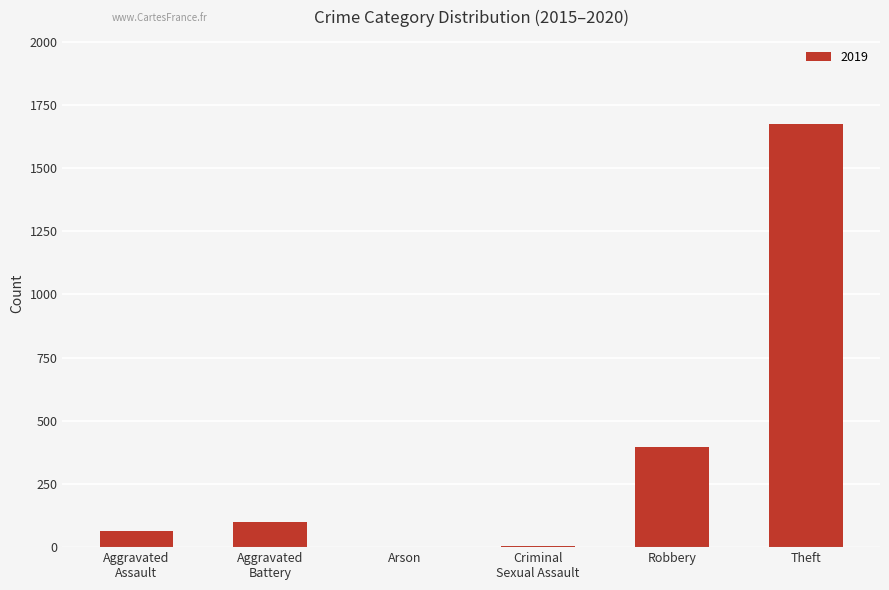

At which category does the chart reach its peak across all series?

Theft